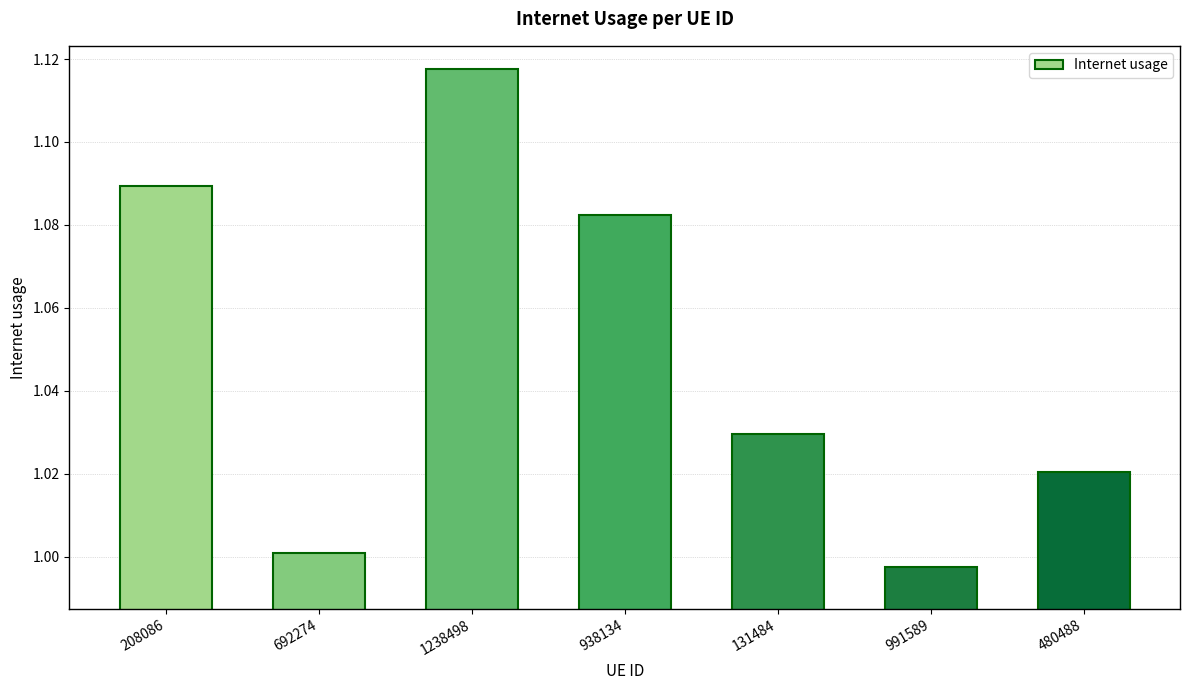

Between 131484 and 480488, which is larger?

131484